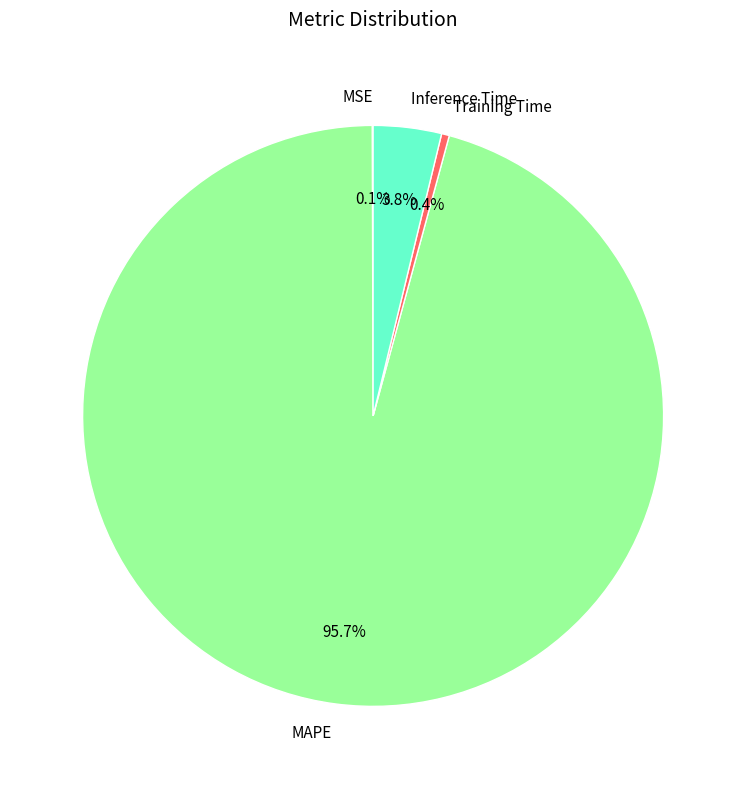

What percentage is the Inference Time slice, to the nearest percent?

4%